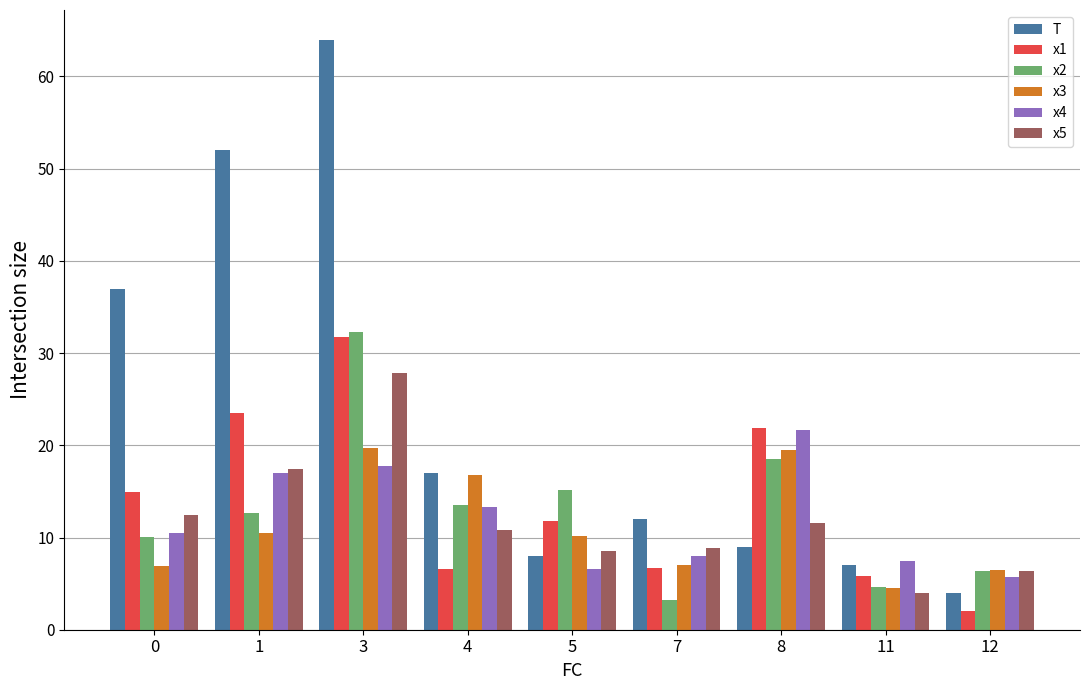

The x5 series shows 1.9 at 11. True or false?

False